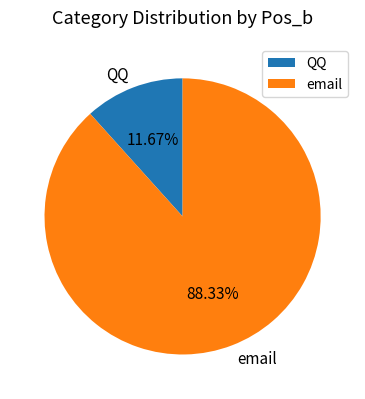

To the nearest percent, what is the difference between the email and QQ slice percentages?

77%